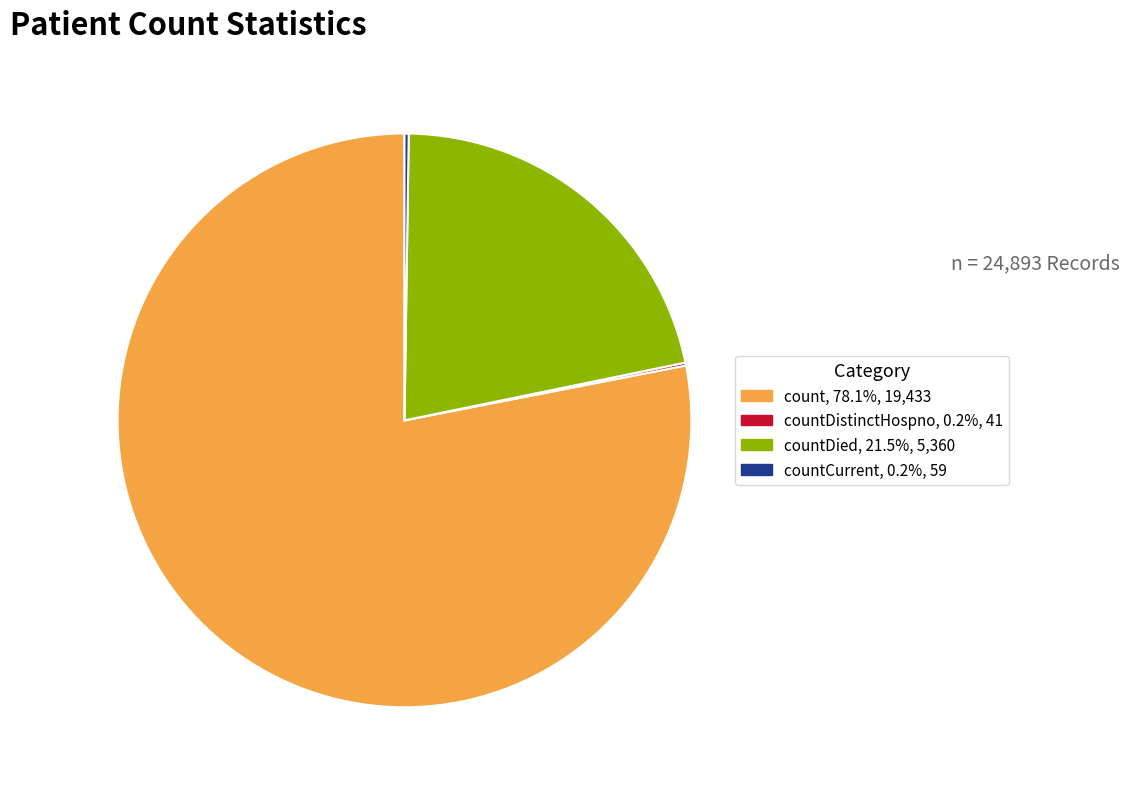

Is there any slice that represents more than half of the pie?

Yes